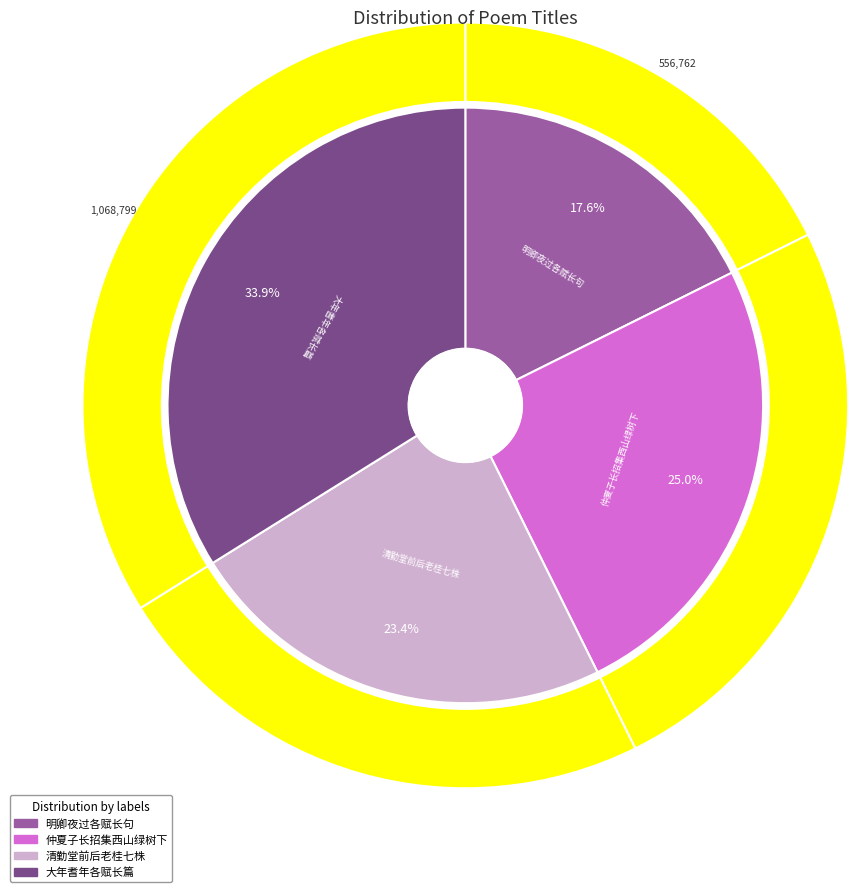

Which has a higher value, 仲夏子长招集西山绿树下，流连永日，各赋长句 or 明卿夜过各赋长句?

仲夏子长招集西山绿树下，流连永日，各赋长句